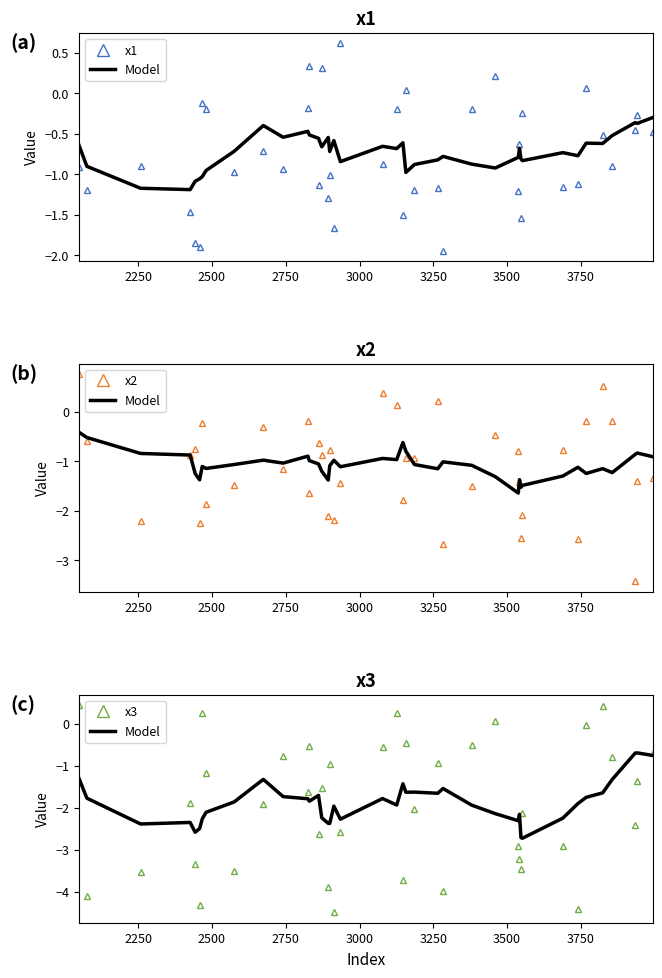

What are all the series names shown in the legend?

x1, Model, x2, x3